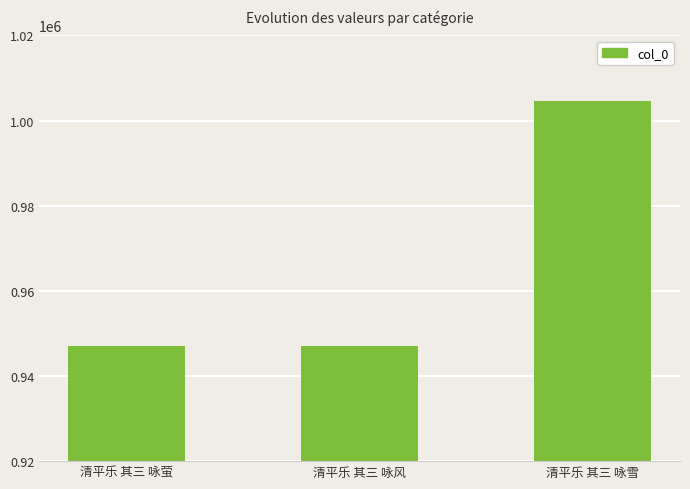

At which category does the chart reach its peak across all series?

清平乐 其三 咏雪